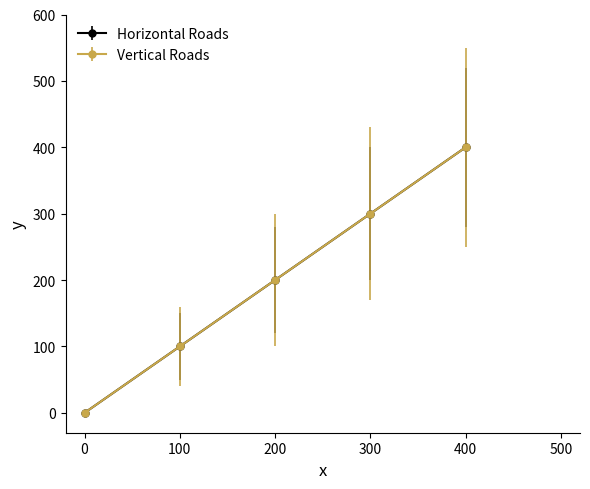

At how many categories does at least one series exceed 250?

2